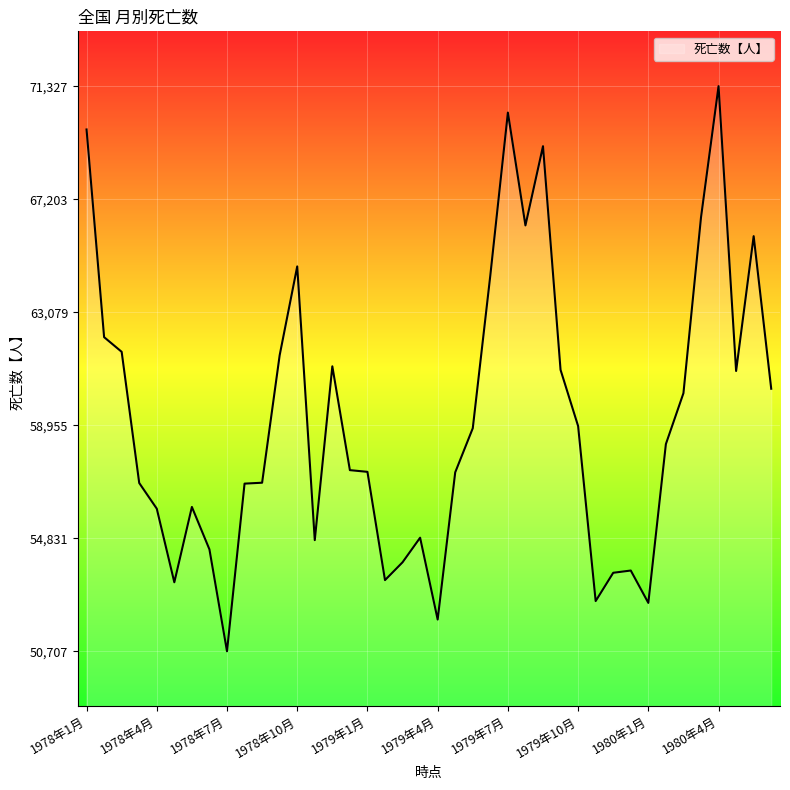

What is the minimum value shown in the chart?

50707